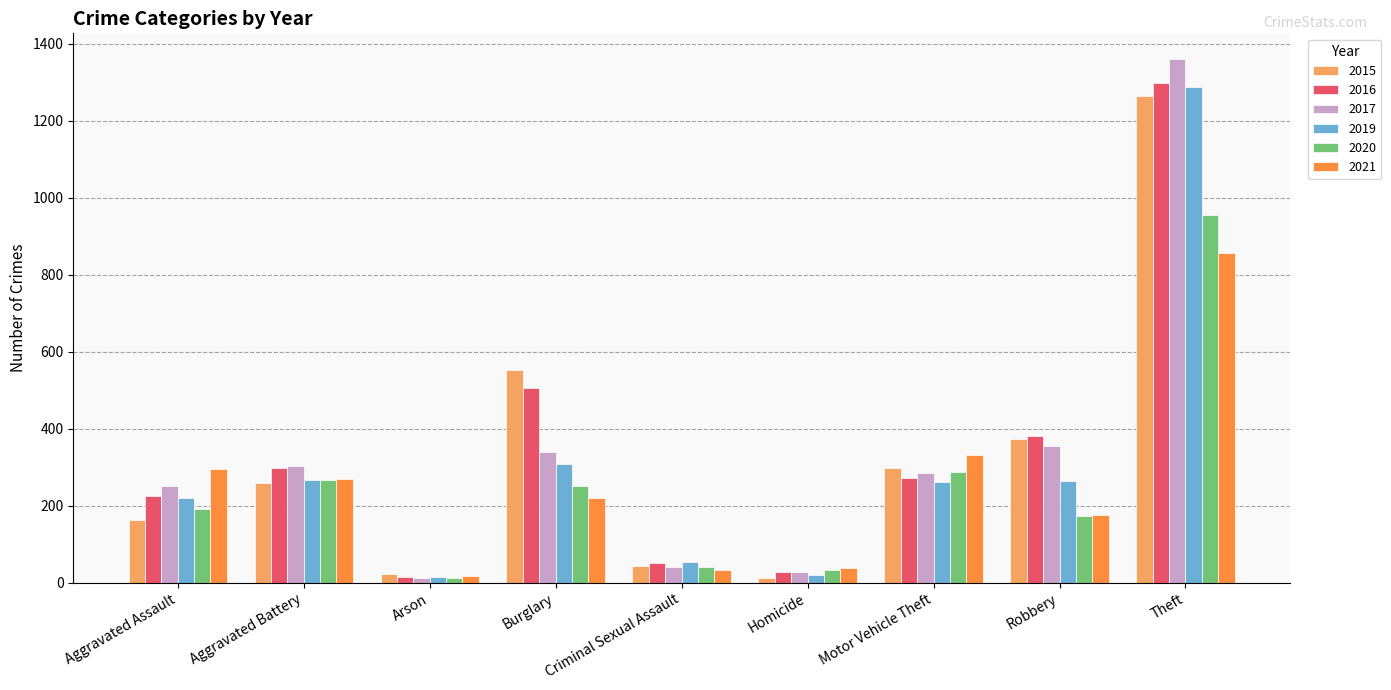

What is the label of the 5th bar from the left?

Criminal Sexual Assault